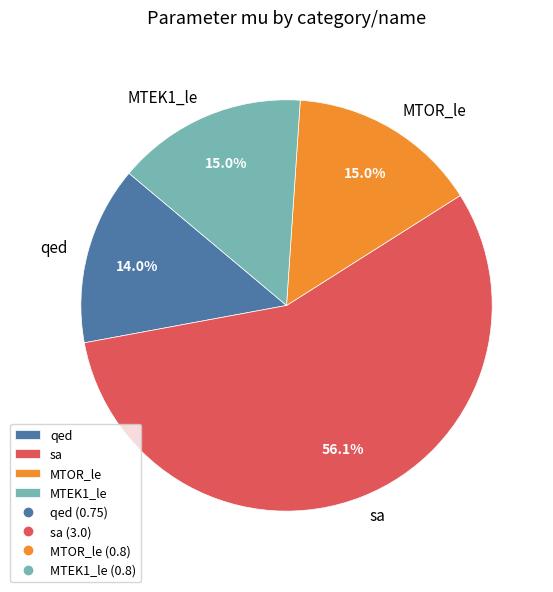

What percentage is the MTOR_le slice, to the nearest percent?

15%